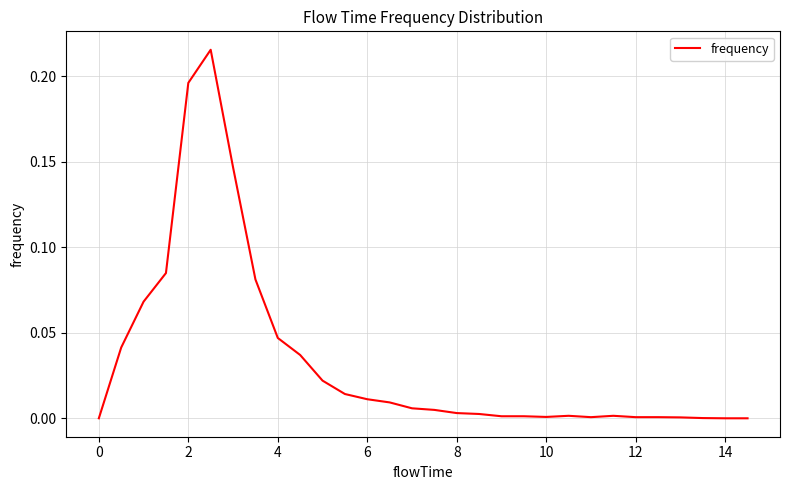

Does the chart display data point markers on the line(s)?

No